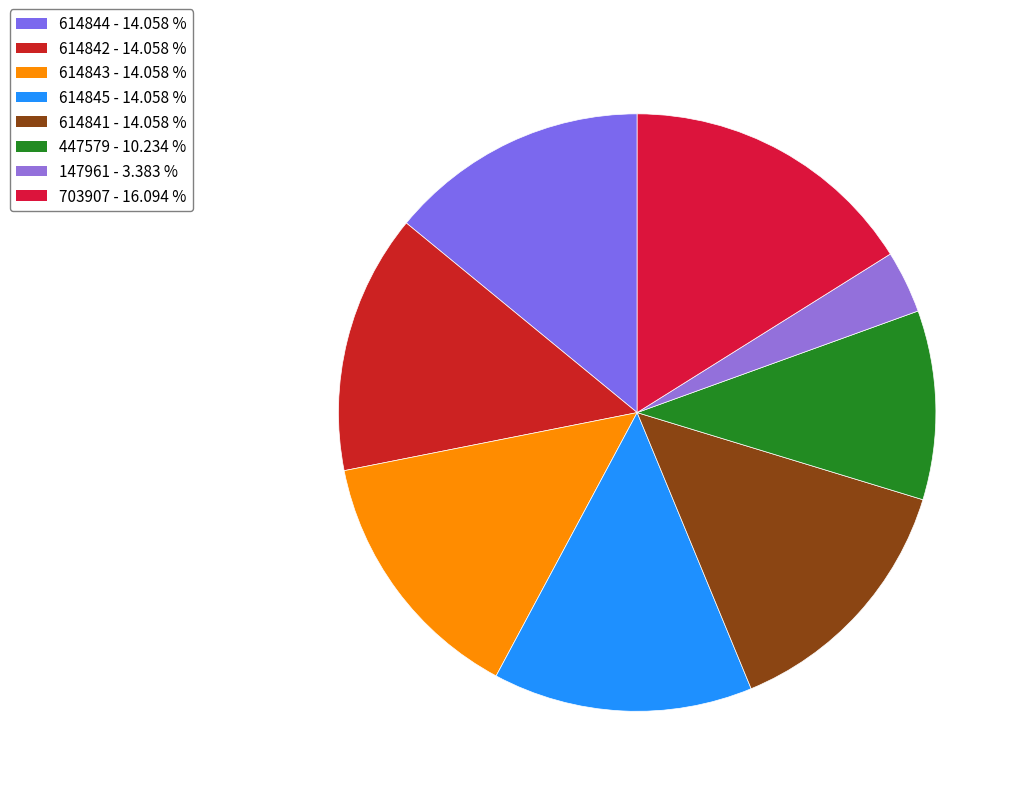

True or false: 703907 accounts for 16% of the total.

True